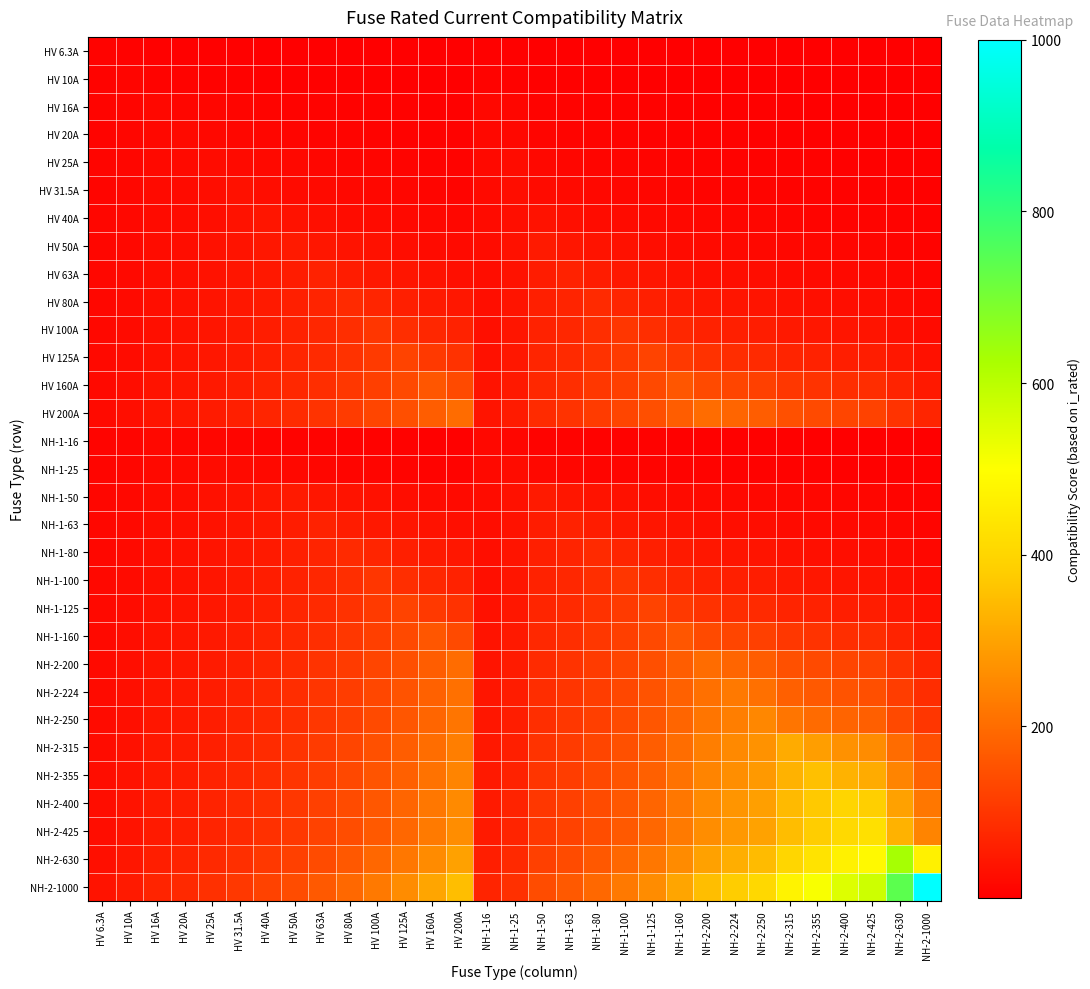

Reading left to right, transcribe all the data shown in this chart.

HV 6.3A: HV 6.3A=6.3	HV 10A=4.7	HV 16A=3.4	HV 20A=3.0	HV 25A=2.6	HV 31.5A=2.2	HV 40A=1.9	HV 50A=1.6	HV 63A=1.4	HV 80A=1.2	HV 100A=1.0	HV 125A=0.9	HV 160A=0.8	HV 200A=0.7	NH-1-16=3.4	NH-1-25=2.6	NH-1-50=1.6	NH-1-63=1.4	NH-1-80=1.2	NH-1-100=1.0	NH-1-125=0.9	NH-1-160=0.8	NH-2-200=0.7	NH-2-224=0.6	NH-2-250=0.6	NH-2-315=0.5	NH-2-355=0.5	NH-2-400=0.4	NH-2-425=0.4	NH-2-630=0.3	NH-2-1000=0.2
HV 10A: HV 6.3A=7.4	HV 10A=10.0	HV 16A=7.4	HV 20A=6.4	HV 25A=5.5	HV 31.5A=4.7	HV 40A=4.1	HV 50A=3.5	HV 63A=3.0	HV 80A=2.6	HV 100A=2.2	HV 125A=1.9	HV 160A=1.6	HV 200A=1.4	NH-1-16=7.4	NH-1-25=5.5	NH-1-50=3.5	NH-1-63=3.0	NH-1-80=2.6	NH-1-100=2.2	NH-1-125=1.9	NH-1-160=1.6	NH-2-200=1.4	NH-2-224=1.3	NH-2-250=1.2	NH-2-315=1.1	NH-2-355=1.0	NH-2-400=0.9	NH-2-425=0.9	NH-2-630=0.7	NH-2-1000=0.5
HV 16A: HV 6.3A=8.7	HV 10A=11.8	HV 16A=16.0	HV 20A=13.8	HV 25A=12.0	HV 31.5A=10.3	HV 40A=8.8	HV 50A=7.6	HV 63A=6.6	HV 80A=5.6	HV 100A=4.8	HV 125A=4.2	HV 160A=3.6	HV 200A=3.1	NH-1-16=16.0	NH-1-25=12.0	NH-1-50=7.6	NH-1-63=6.6	NH-1-80=5.6	NH-1-100=4.8	NH-1-125=4.2	NH-1-160=3.6	NH-2-200=3.1	NH-2-224=2.9	NH-2-250=2.7	NH-2-315=2.3	NH-2-355=2.1	NH-2-400=2.0	NH-2-425=1.9	NH-2-630=1.5	NH-2-1000=1.1
HV 20A: HV 6.3A=9.4	HV 10A=12.7	HV 16A=17.3	HV 20A=20.0	HV 25A=17.3	HV 31.5A=14.9	HV 40A=12.7	HV 50A=11.0	HV 63A=9.5	HV 80A=8.1	HV 100A=7.0	HV 125A=6.1	HV 160A=5.2	HV 200A=4.5	NH-1-16=17.3	NH-1-25=17.3	NH-1-50=11.0	NH-1-63=9.5	NH-1-80=8.1	NH-1-100=7.0	NH-1-125=6.1	NH-1-160=5.2	NH-2-200=4.5	NH-2-224=4.1	NH-2-250=3.9	NH-2-315=3.3	NH-2-355=3.1	NH-2-400=2.8	NH-2-425=2.7	NH-2-630=2.1	NH-2-1000=1.6
HV 25A: HV 6.3A=10.2	HV 10A=13.8	HV 16A=18.7	HV 20A=21.6	HV 25A=25.0	HV 31.5A=21.5	HV 40A=18.4	HV 50A=15.9	HV 63A=13.7	HV 80A=11.7	HV 100A=10.1	HV 125A=8.8	HV 160A=7.5	HV 200A=6.5	NH-1-16=18.7	NH-1-25=25.0	NH-1-50=15.9	NH-1-63=13.7	NH-1-80=11.7	NH-1-100=10.1	NH-1-125=8.8	NH-1-160=7.5	NH-2-200=6.5	NH-2-224=6.0	NH-2-250=5.6	NH-2-315=4.8	NH-2-355=4.4	NH-2-400=4.1	NH-2-425=3.9	NH-2-630=3.1	NH-2-1000=2.3
HV 31.5A: HV 6.3A=11.0	HV 10A=14.9	HV 16A=20.3	HV 20A=23.4	HV 25A=27.1	HV 31.5A=31.5	HV 40A=27.0	HV 50A=23.3	HV 63A=20.1	HV 80A=17.2	HV 100A=14.8	HV 125A=12.8	HV 160A=10.9	HV 200A=9.4	NH-1-16=20.3	NH-1-25=27.1	NH-1-50=23.3	NH-1-63=20.1	NH-1-80=17.2	NH-1-100=14.8	NH-1-125=12.8	NH-1-160=10.9	NH-2-200=9.4	NH-2-224=8.8	NH-2-250=8.2	NH-2-315=7.0	NH-2-355=6.5	NH-2-400=6.0	NH-2-425=5.8	NH-2-630=4.5	NH-2-1000=3.3
HV 40A: HV 6.3A=12.0	HV 10A=16.2	HV 16A=22.0	HV 20A=25.5	HV 25A=29.5	HV 31.5A=34.2	HV 40A=40.0	HV 50A=34.6	HV 63A=29.8	HV 80A=25.5	HV 100A=22.0	HV 125A=19.0	HV 160A=16.2	HV 200A=14.0	NH-1-16=22.0	NH-1-25=29.5	NH-1-50=34.6	NH-1-63=29.8	NH-1-80=25.5	NH-1-100=22.0	NH-1-125=19.0	NH-1-160=16.2	NH-2-200=14.0	NH-2-224=13.0	NH-2-250=12.1	NH-2-315=10.4	NH-2-355=9.6	NH-2-400=8.9	NH-2-425=8.6	NH-2-630=6.6	NH-2-1000=4.9
HV 50A: HV 6.3A=13.0	HV 10A=17.5	HV 16A=23.8	HV 20A=27.5	HV 25A=31.8	HV 31.5A=37.0	HV 40A=43.2	HV 50A=50.0	HV 63A=43.0	HV 80A=36.8	HV 100A=31.8	HV 125A=27.5	HV 160A=23.4	HV 200A=20.3	NH-1-16=23.8	NH-1-25=31.8	NH-1-50=50.0	NH-1-63=43.0	NH-1-80=36.8	NH-1-100=31.8	NH-1-125=27.5	NH-1-160=23.4	NH-2-200=20.3	NH-2-224=18.8	NH-2-250=17.5	NH-2-315=15.1	NH-2-355=13.9	NH-2-400=12.9	NH-2-425=12.4	NH-2-630=9.6	NH-2-1000=7.1
HV 63A: HV 6.3A=14.1	HV 10A=19.0	HV 16A=25.8	HV 20A=29.8	HV 25A=34.5	HV 31.5A=40.1	HV 40A=46.9	HV 50A=54.2	HV 63A=63.0	HV 80A=53.9	HV 100A=46.6	HV 125A=40.3	HV 160A=34.3	HV 200A=29.7	NH-1-16=25.8	NH-1-25=34.5	NH-1-50=54.2	NH-1-63=63.0	NH-1-80=53.9	NH-1-100=46.6	NH-1-125=40.3	NH-1-160=34.3	NH-2-200=29.7	NH-2-224=27.6	NH-2-250=25.7	NH-2-315=22.1	NH-2-355=20.4	NH-2-400=18.9	NH-2-425=18.2	NH-2-630=14.1	NH-2-1000=10.4
HV 80A: HV 6.3A=15.3	HV 10A=20.6	HV 16A=28.0	HV 20A=32.4	HV 25A=37.5	HV 31.5A=43.6	HV 40A=50.9	HV 50A=58.9	HV 63A=68.5	HV 80A=80.0	HV 100A=69.2	HV 125A=59.8	HV 160A=50.9	HV 200A=44.0	NH-1-16=28.0	NH-1-25=37.5	NH-1-50=58.9	NH-1-63=68.5	NH-1-80=80.0	NH-1-100=69.2	NH-1-125=59.8	NH-1-160=50.9	NH-2-200=44.0	NH-2-224=40.9	NH-2-250=38.1	NH-2-315=32.8	NH-2-355=30.3	NH-2-400=28.0	NH-2-425=27.0	NH-2-630=20.9	NH-2-1000=15.4
HV 100A: HV 6.3A=16.5	HV 10A=22.3	HV 16A=30.3	HV 20A=35.0	HV 25A=40.5	HV 31.5A=47.1	HV 40A=55.1	HV 50A=63.7	HV 63A=74.0	HV 80A=86.5	HV 100A=100.0	HV 125A=86.5	HV 160A=73.6	HV 200A=63.7	NH-1-16=30.3	NH-1-25=40.5	NH-1-50=63.7	NH-1-63=74.0	NH-1-80=86.5	NH-1-100=100.0	NH-1-125=86.5	NH-1-160=73.6	NH-2-200=63.7	NH-2-224=59.1	NH-2-250=55.1	NH-2-315=47.4	NH-2-355=43.8	NH-2-400=40.5	NH-2-425=39.0	NH-2-630=30.1	NH-2-1000=22.3
HV 125A: HV 6.3A=17.8	HV 10A=24.1	HV 16A=32.8	HV 20A=37.9	HV 25A=43.8	HV 31.5A=50.9	HV 40A=59.5	HV 50A=68.8	HV 63A=80.0	HV 80A=93.5	HV 100A=108.1	HV 125A=125.0	HV 160A=106.4	HV 200A=92.0	NH-1-16=32.8	NH-1-25=43.8	NH-1-50=68.8	NH-1-63=80.0	NH-1-80=93.5	NH-1-100=108.1	NH-1-125=125.0	NH-1-160=106.4	NH-2-200=92.0	NH-2-224=85.5	NH-2-250=79.6	NH-2-315=68.5	NH-2-355=63.3	NH-2-400=58.6	NH-2-425=56.3	NH-2-630=43.6	NH-2-1000=32.3
HV 160A: HV 6.3A=19.5	HV 10A=26.3	HV 16A=35.7	HV 20A=41.3	HV 25A=47.7	HV 31.5A=55.5	HV 40A=64.9	HV 50A=75.0	HV 63A=87.2	HV 80A=101.9	HV 100A=117.8	HV 125A=136.2	HV 160A=160.0	HV 200A=138.4	NH-1-16=35.7	NH-1-25=47.7	NH-1-50=75.0	NH-1-63=87.2	NH-1-80=101.9	NH-1-100=117.8	NH-1-125=136.2	NH-1-160=160.0	NH-2-200=138.4	NH-2-224=128.5	NH-2-250=119.6	NH-2-315=102.9	NH-2-355=95.2	NH-2-400=88.1	NH-2-425=84.7	NH-2-630=65.5	NH-2-1000=48.5
HV 200A: HV 6.3A=21.0	HV 10A=28.4	HV 16A=38.6	HV 20A=44.6	HV 25A=51.6	HV 31.5A=60.0	HV 40A=70.1	HV 50A=81.1	HV 63A=94.2	HV 80A=110.1	HV 100A=127.3	HV 125A=147.3	HV 160A=172.9	HV 200A=200.0	NH-1-16=38.6	NH-1-25=51.6	NH-1-50=81.1	NH-1-63=94.2	NH-1-80=110.1	NH-1-100=127.3	NH-1-125=147.3	NH-1-160=172.9	NH-2-200=200.0	NH-2-224=185.8	NH-2-250=172.9	NH-2-315=148.8	NH-2-355=137.6	NH-2-400=127.3	NH-2-425=122.4	NH-2-630=94.7	NH-2-1000=70.1
NH-1-16: HV 6.3A=8.7	HV 10A=11.8	HV 16A=16.0	HV 20A=13.8	HV 25A=12.0	HV 31.5A=10.3	HV 40A=8.8	HV 50A=7.6	HV 63A=6.6	HV 80A=5.6	HV 100A=4.8	HV 125A=4.2	HV 160A=3.6	HV 200A=3.1	NH-1-16=16.0	NH-1-25=12.0	NH-1-50=7.6	NH-1-63=6.6	NH-1-80=5.6	NH-1-100=4.8	NH-1-125=4.2	NH-1-160=3.6	NH-2-200=3.1	NH-2-224=2.9	NH-2-250=2.7	NH-2-315=2.3	NH-2-355=2.1	NH-2-400=2.0	NH-2-425=1.9	NH-2-630=1.5	NH-2-1000=1.1
NH-1-25: HV 6.3A=10.2	HV 10A=13.8	HV 16A=18.7	HV 20A=21.6	HV 25A=25.0	HV 31.5A=21.5	HV 40A=18.4	HV 50A=15.9	HV 63A=13.7	HV 80A=11.7	HV 100A=10.1	HV 125A=8.8	HV 160A=7.5	HV 200A=6.5	NH-1-16=18.7	NH-1-25=25.0	NH-1-50=15.9	NH-1-63=13.7	NH-1-80=11.7	NH-1-100=10.1	NH-1-125=8.8	NH-1-160=7.5	NH-2-200=6.5	NH-2-224=6.0	NH-2-250=5.6	NH-2-315=4.8	NH-2-355=4.4	NH-2-400=4.1	NH-2-425=3.9	NH-2-630=3.1	NH-2-1000=2.3
NH-1-50: HV 6.3A=13.0	HV 10A=17.5	HV 16A=23.8	HV 20A=27.5	HV 25A=31.8	HV 31.5A=37.0	HV 40A=43.2	HV 50A=50.0	HV 63A=43.0	HV 80A=36.8	HV 100A=31.8	HV 125A=27.5	HV 160A=23.4	HV 200A=20.3	NH-1-16=23.8	NH-1-25=31.8	NH-1-50=50.0	NH-1-63=43.0	NH-1-80=36.8	NH-1-100=31.8	NH-1-125=27.5	NH-1-160=23.4	NH-2-200=20.3	NH-2-224=18.8	NH-2-250=17.5	NH-2-315=15.1	NH-2-355=13.9	NH-2-400=12.9	NH-2-425=12.4	NH-2-630=9.6	NH-2-1000=7.1
NH-1-63: HV 6.3A=14.1	HV 10A=19.0	HV 16A=25.8	HV 20A=29.8	HV 25A=34.5	HV 31.5A=40.1	HV 40A=46.9	HV 50A=54.2	HV 63A=63.0	HV 80A=53.9	HV 100A=46.6	HV 125A=40.3	HV 160A=34.3	HV 200A=29.7	NH-1-16=25.8	NH-1-25=34.5	NH-1-50=54.2	NH-1-63=63.0	NH-1-80=53.9	NH-1-100=46.6	NH-1-125=40.3	NH-1-160=34.3	NH-2-200=29.7	NH-2-224=27.6	NH-2-250=25.7	NH-2-315=22.1	NH-2-355=20.4	NH-2-400=18.9	NH-2-425=18.2	NH-2-630=14.1	NH-2-1000=10.4
NH-1-80: HV 6.3A=15.3	HV 10A=20.6	HV 16A=28.0	HV 20A=32.4	HV 25A=37.5	HV 31.5A=43.6	HV 40A=50.9	HV 50A=58.9	HV 63A=68.5	HV 80A=80.0	HV 100A=69.2	HV 125A=59.8	HV 160A=50.9	HV 200A=44.0	NH-1-16=28.0	NH-1-25=37.5	NH-1-50=58.9	NH-1-63=68.5	NH-1-80=80.0	NH-1-100=69.2	NH-1-125=59.8	NH-1-160=50.9	NH-2-200=44.0	NH-2-224=40.9	NH-2-250=38.1	NH-2-315=32.8	NH-2-355=30.3	NH-2-400=28.0	NH-2-425=27.0	NH-2-630=20.9	NH-2-1000=15.4
NH-1-100: HV 6.3A=16.5	HV 10A=22.3	HV 16A=30.3	HV 20A=35.0	HV 25A=40.5	HV 31.5A=47.1	HV 40A=55.1	HV 50A=63.7	HV 63A=74.0	HV 80A=86.5	HV 100A=100.0	HV 125A=86.5	HV 160A=73.6	HV 200A=63.7	NH-1-16=30.3	NH-1-25=40.5	NH-1-50=63.7	NH-1-63=74.0	NH-1-80=86.5	NH-1-100=100.0	NH-1-125=86.5	NH-1-160=73.6	NH-2-200=63.7	NH-2-224=59.1	NH-2-250=55.1	NH-2-315=47.4	NH-2-355=43.8	NH-2-400=40.5	NH-2-425=39.0	NH-2-630=30.1	NH-2-1000=22.3
NH-1-125: HV 6.3A=17.8	HV 10A=24.1	HV 16A=32.8	HV 20A=37.9	HV 25A=43.8	HV 31.5A=50.9	HV 40A=59.5	HV 50A=68.8	HV 63A=80.0	HV 80A=93.5	HV 100A=108.1	HV 125A=125.0	HV 160A=106.4	HV 200A=92.0	NH-1-16=32.8	NH-1-25=43.8	NH-1-50=68.8	NH-1-63=80.0	NH-1-80=93.5	NH-1-100=108.1	NH-1-125=125.0	NH-1-160=106.4	NH-2-200=92.0	NH-2-224=85.5	NH-2-250=79.6	NH-2-315=68.5	NH-2-355=63.3	NH-2-400=58.6	NH-2-425=56.3	NH-2-630=43.6	NH-2-1000=32.3
NH-1-160: HV 6.3A=19.5	HV 10A=26.3	HV 16A=35.7	HV 20A=41.3	HV 25A=47.7	HV 31.5A=55.5	HV 40A=64.9	HV 50A=75.0	HV 63A=87.2	HV 80A=101.9	HV 100A=117.8	HV 125A=136.2	HV 160A=160.0	HV 200A=138.4	NH-1-16=35.7	NH-1-25=47.7	NH-1-50=75.0	NH-1-63=87.2	NH-1-80=101.9	NH-1-100=117.8	NH-1-125=136.2	NH-1-160=160.0	NH-2-200=138.4	NH-2-224=128.5	NH-2-250=119.6	NH-2-315=102.9	NH-2-355=95.2	NH-2-400=88.1	NH-2-425=84.7	NH-2-630=65.5	NH-2-1000=48.5
NH-2-200: HV 6.3A=21.0	HV 10A=28.4	HV 16A=38.6	HV 20A=44.6	HV 25A=51.6	HV 31.5A=60.0	HV 40A=70.1	HV 50A=81.1	HV 63A=94.2	HV 80A=110.1	HV 100A=127.3	HV 125A=147.3	HV 160A=172.9	HV 200A=200.0	NH-1-16=38.6	NH-1-25=51.6	NH-1-50=81.1	NH-1-63=94.2	NH-1-80=110.1	NH-1-100=127.3	NH-1-125=147.3	NH-1-160=172.9	NH-2-200=200.0	NH-2-224=185.8	NH-2-250=172.9	NH-2-315=148.8	NH-2-355=137.6	NH-2-400=127.3	NH-2-425=122.4	NH-2-630=94.7	NH-2-1000=70.1
NH-2-224: HV 6.3A=21.9	HV 10A=29.6	HV 16A=40.1	HV 20A=46.4	HV 25A=53.7	HV 31.5A=62.4	HV 40A=72.9	HV 50A=84.3	HV 63A=98.0	HV 80A=114.5	HV 100A=132.5	HV 125A=153.2	HV 160A=179.9	HV 200A=208.1	NH-1-16=40.1	NH-1-25=53.7	NH-1-50=84.3	NH-1-63=98.0	NH-1-80=114.5	NH-1-100=132.5	NH-1-125=153.2	NH-1-160=179.9	NH-2-200=208.1	NH-2-224=224.0	NH-2-250=208.5	NH-2-315=179.4	NH-2-355=165.9	NH-2-400=153.5	NH-2-425=147.6	NH-2-630=114.2	NH-2-1000=84.5
NH-2-250: HV 6.3A=22.7	HV 10A=30.7	HV 16A=41.7	HV 20A=48.2	HV 25A=55.8	HV 31.5A=64.8	HV 40A=75.8	HV 50A=87.6	HV 63A=101.9	HV 80A=119.0	HV 100A=137.6	HV 125A=159.2	HV 160A=186.9	HV 200A=216.2	NH-1-16=41.7	NH-1-25=55.8	NH-1-50=87.6	NH-1-63=101.9	NH-1-80=119.0	NH-1-100=137.6	NH-1-125=159.2	NH-1-160=186.9	NH-2-200=216.2	NH-2-224=232.7	NH-2-250=250.0	NH-2-315=215.1	NH-2-355=198.9	NH-2-400=184.1	NH-2-425=176.9	NH-2-630=136.9	NH-2-1000=101.3
NH-2-315: HV 6.3A=24.6	HV 10A=33.3	HV 16A=45.2	HV 20A=52.3	HV 25A=60.5	HV 31.5A=70.3	HV 40A=82.1	HV 50A=95.0	HV 63A=110.4	HV 80A=129.0	HV 100A=149.2	HV 125A=172.5	HV 160A=202.6	HV 200A=234.3	NH-1-16=45.2	NH-1-25=60.5	NH-1-50=95.0	NH-1-63=110.4	NH-1-80=129.0	NH-1-100=149.2	NH-1-125=172.5	NH-1-160=202.6	NH-2-200=234.3	NH-2-224=252.3	NH-2-250=271.0	NH-2-315=315.0	NH-2-355=291.4	NH-2-400=269.6	NH-2-425=259.2	NH-2-630=200.5	NH-2-1000=148.4
NH-2-355: HV 6.3A=25.7	HV 10A=34.7	HV 16A=47.1	HV 20A=54.5	HV 25A=63.0	HV 31.5A=73.3	HV 40A=85.6	HV 50A=99.0	HV 63A=115.1	HV 80A=134.5	HV 100A=155.5	HV 125A=179.9	HV 160A=211.2	HV 200A=244.3	NH-1-16=47.1	NH-1-25=63.0	NH-1-50=99.0	NH-1-63=115.1	NH-1-80=134.5	NH-1-100=155.5	NH-1-125=179.9	NH-1-160=211.2	NH-2-200=244.3	NH-2-224=263.0	NH-2-250=282.5	NH-2-315=328.4	NH-2-355=355.0	NH-2-400=328.4	NH-2-425=315.7	NH-2-630=244.3	NH-2-1000=180.8
NH-2-400: HV 6.3A=26.8	HV 10A=36.2	HV 16A=49.1	HV 20A=56.8	HV 25A=65.7	HV 31.5A=76.4	HV 40A=89.3	HV 50A=103.2	HV 63A=120.0	HV 80A=140.2	HV 100A=162.1	HV 125A=187.5	HV 160A=220.2	HV 200A=254.7	NH-1-16=49.1	NH-1-25=65.7	NH-1-50=103.2	NH-1-63=120.0	NH-1-80=140.2	NH-1-100=162.1	NH-1-125=187.5	NH-1-160=220.2	NH-2-200=254.7	NH-2-224=274.2	NH-2-250=294.5	NH-2-315=342.4	NH-2-355=370.1	NH-2-400=400.0	NH-2-425=384.5	NH-2-630=297.5	NH-2-1000=220.2
NH-2-425: HV 6.3A=27.3	HV 10A=36.9	HV 16A=50.2	HV 20A=58.0	HV 25A=67.1	HV 31.5A=78.0	HV 40A=91.2	HV 50A=105.4	HV 63A=122.5	HV 80A=143.2	HV 100A=165.6	HV 125A=191.5	HV 160A=224.9	HV 200A=260.1	NH-1-16=50.2	NH-1-25=67.1	NH-1-50=105.4	NH-1-63=122.5	NH-1-80=143.2	NH-1-100=165.6	NH-1-125=191.5	NH-1-160=224.9	NH-2-200=260.1	NH-2-224=280.0	NH-2-250=300.8	NH-2-315=349.7	NH-2-355=378.0	NH-2-400=408.5	NH-2-425=425.0	NH-2-630=328.9	NH-2-1000=243.4
NH-2-630: HV 6.3A=31.4	HV 10A=42.4	HV 16A=57.6	HV 20A=66.6	HV 25A=77.0	HV 31.5A=89.5	HV 40A=104.6	HV 50A=120.9	HV 63A=140.6	HV 80A=164.2	HV 100A=189.9	HV 125A=219.7	HV 160A=258.0	HV 200A=298.3	NH-1-16=57.6	NH-1-25=77.0	NH-1-50=120.9	NH-1-63=140.6	NH-1-80=164.2	NH-1-100=189.9	NH-1-125=219.7	NH-1-160=258.0	NH-2-200=298.3	NH-2-224=321.2	NH-2-250=345.0	NH-2-315=401.1	NH-2-355=433.6	NH-2-400=468.6	NH-2-425=487.5	NH-2-630=630.0	NH-2-1000=466.3
NH-2-1000: HV 6.3A=36.8	HV 10A=49.8	HV 16A=67.6	HV 20A=78.2	HV 25A=90.4	HV 31.5A=105.1	HV 40A=122.8	HV 50A=142.1	HV 63A=165.1	HV 80A=192.9	HV 100A=223.1	HV 125A=258.0	HV 160A=303.1	HV 200A=350.5	NH-1-16=67.6	NH-1-25=90.4	NH-1-50=142.1	NH-1-63=165.1	NH-1-80=192.9	NH-1-100=223.1	NH-1-125=258.0	NH-1-160=303.1	NH-2-200=350.5	NH-2-224=377.3	NH-2-250=405.3	NH-2-315=471.2	NH-2-355=509.3	NH-2-400=550.5	NH-2-425=572.7	NH-2-630=740.1	NH-2-1000=1000.0